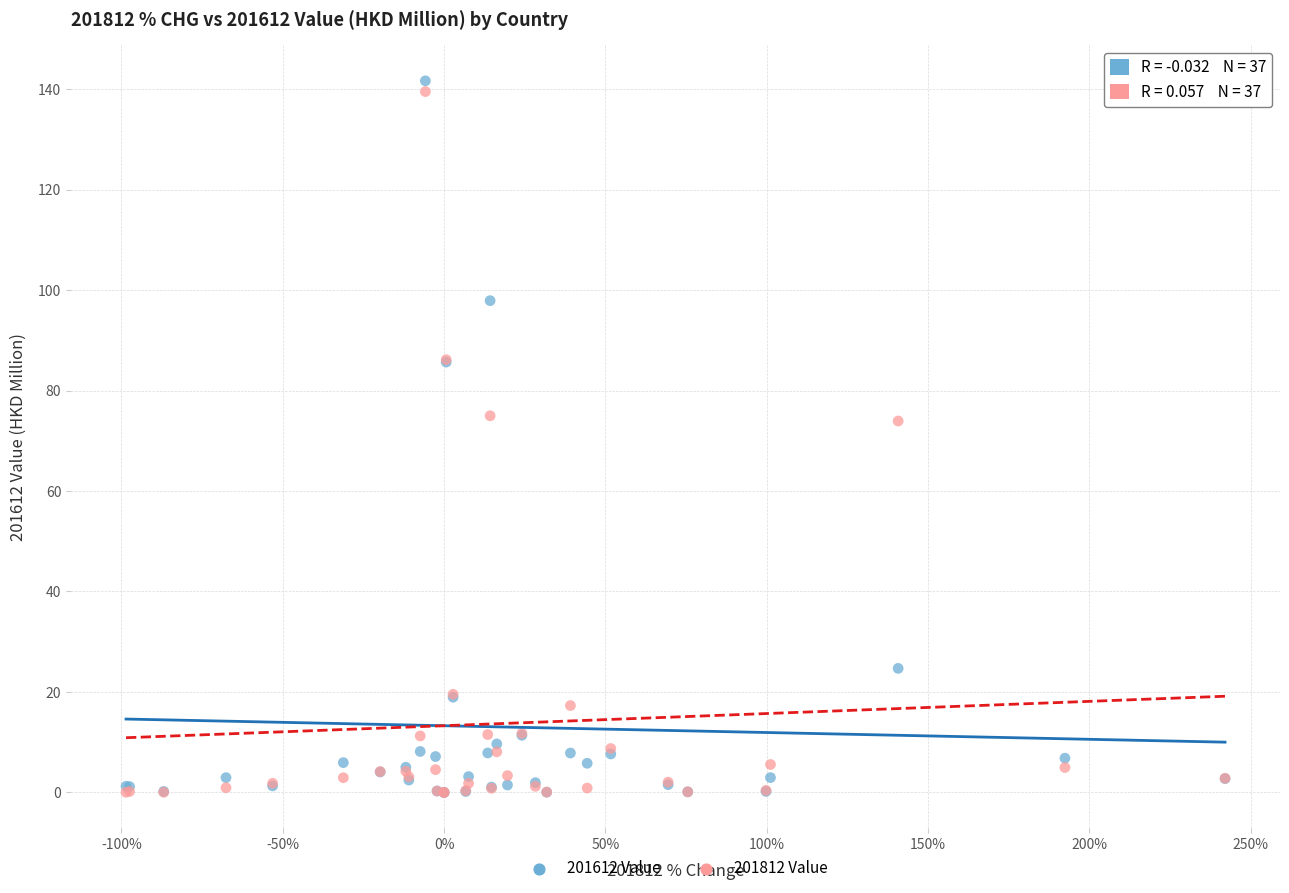

What are all the series names shown in the legend?

201612 Value, 201812 Value